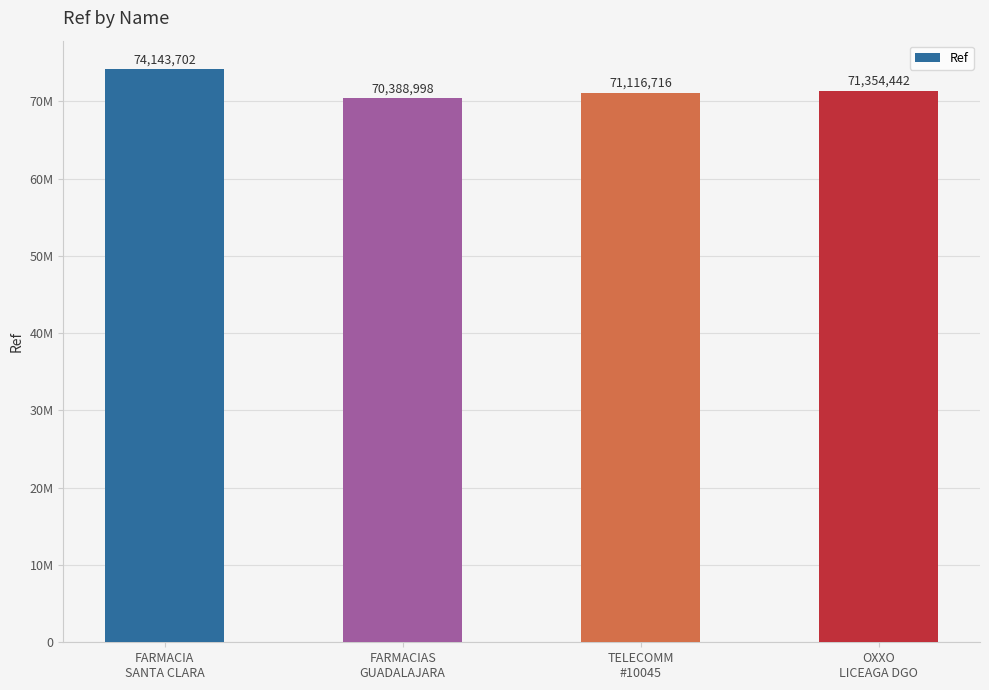

What is the ratio of the value at OXXO
LICEAGA DGO to the value at FARMACIAS
GUADALAJARA?

1.0